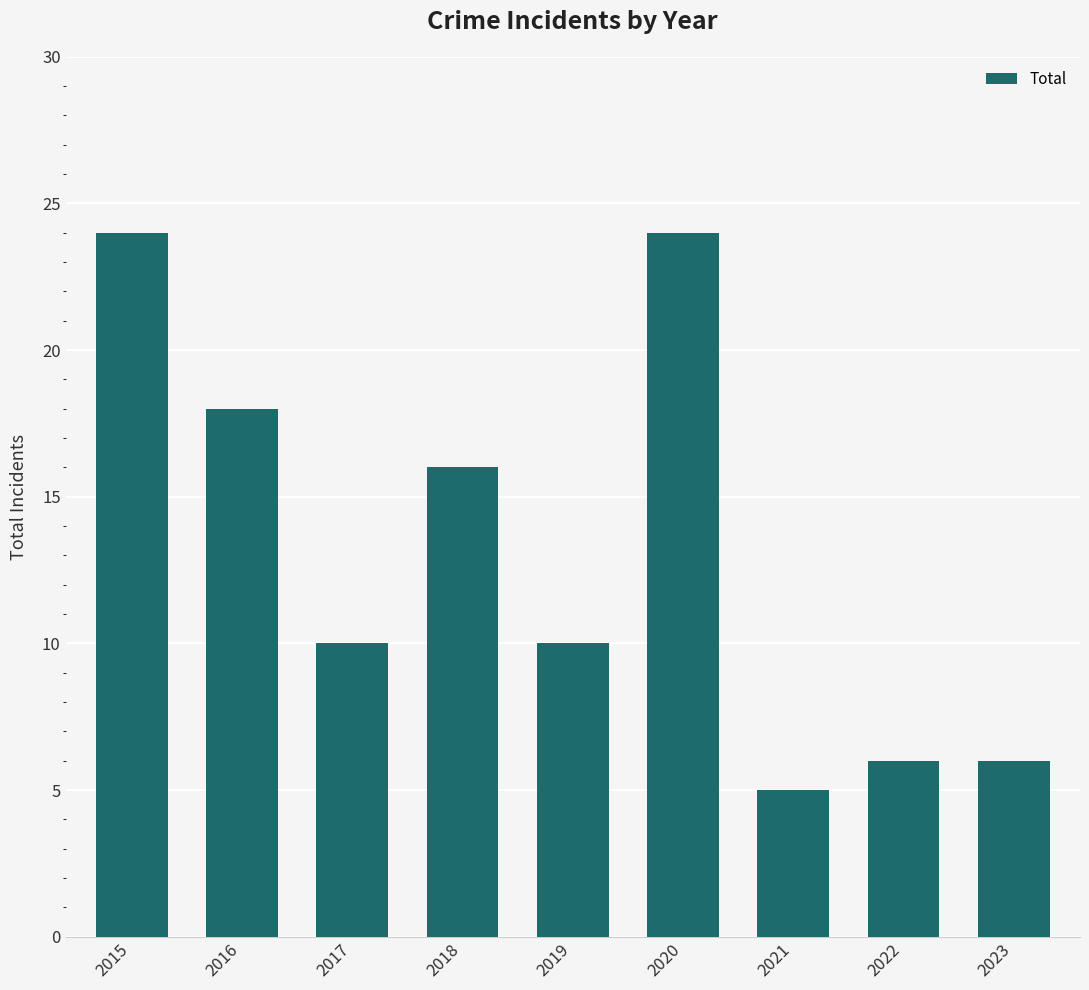

Approximately how many times larger is the value at 2019 compared to 2021?

2.0